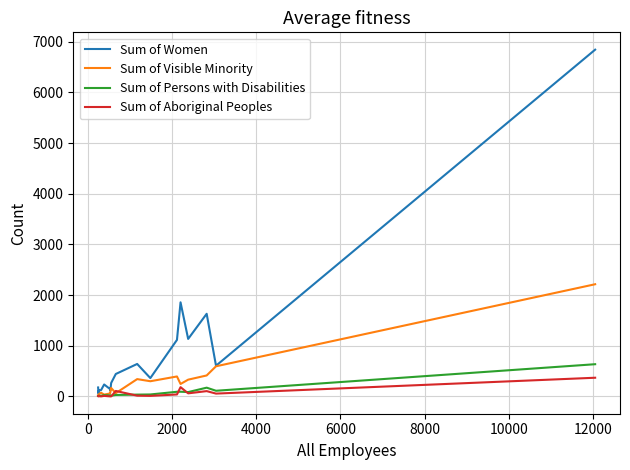

What is the difference between the maximum and minimum values in the Sum of Aboriginal Peoples series?

368